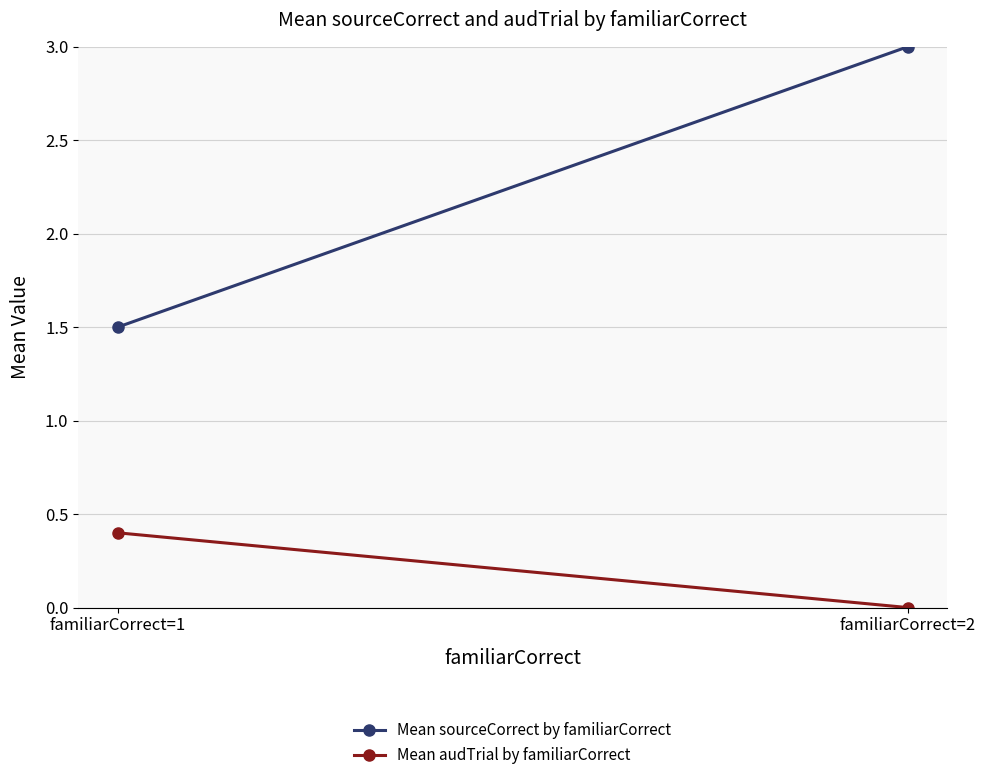

What is the difference between the maximum and minimum values in the Mean audTrial by familiarCorrect series?

0.4